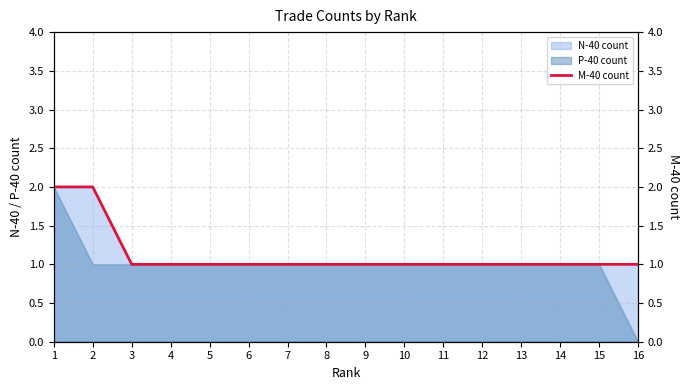

What is the value of the 12th point from the left?

1